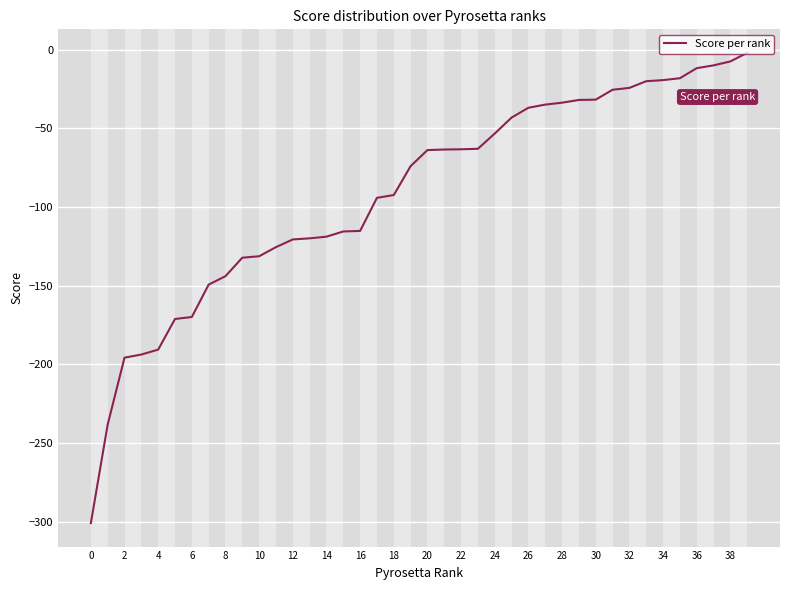

What is the difference between the maximum and minimum values?

298.9